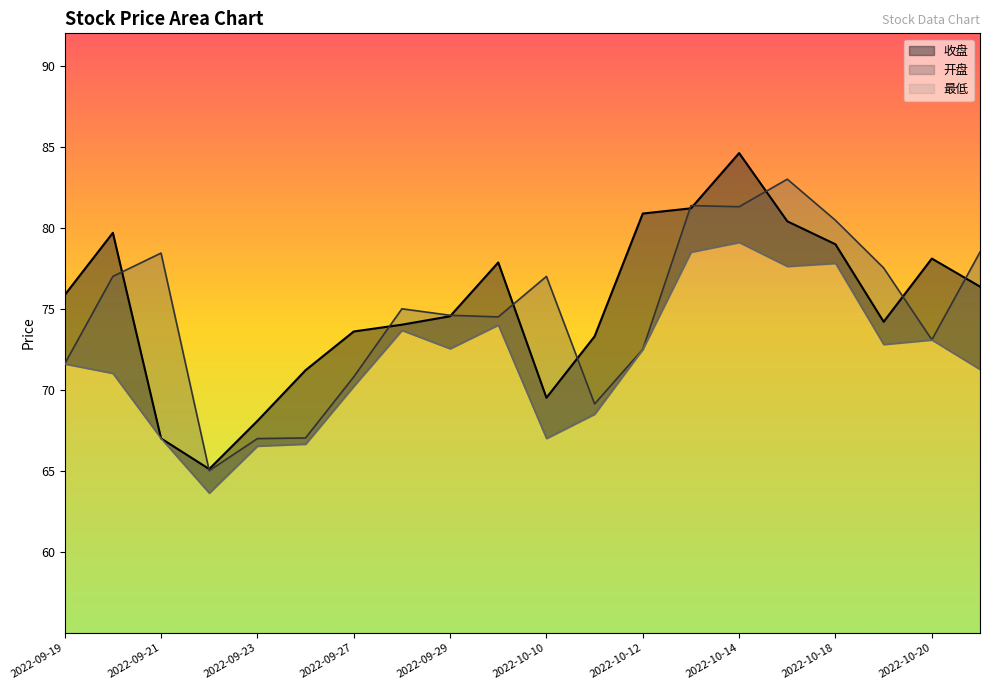

How many values in the 收盘 series exceed 75?

10